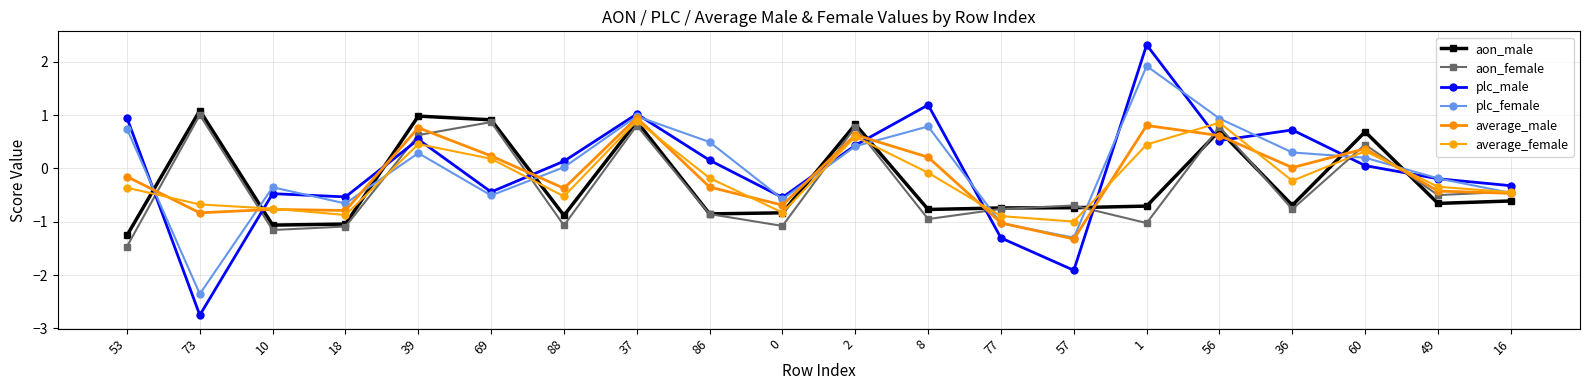

What position from the left is 73?

2